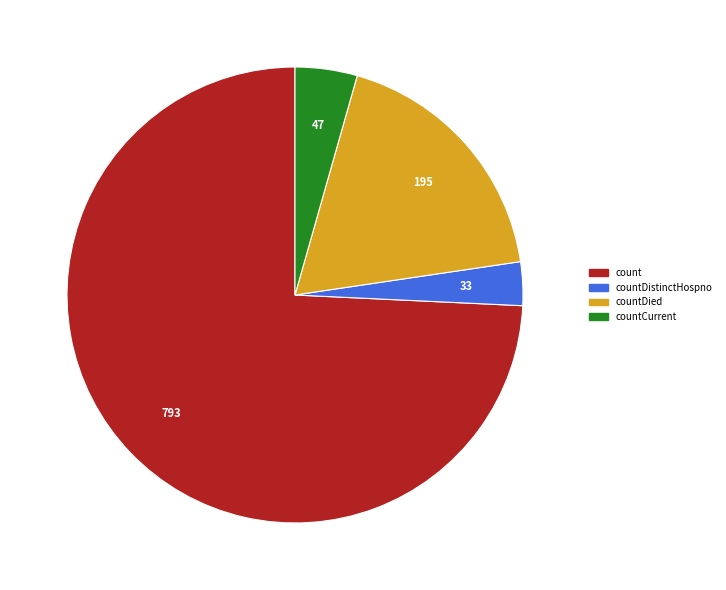

Which category accounts for the majority?

count